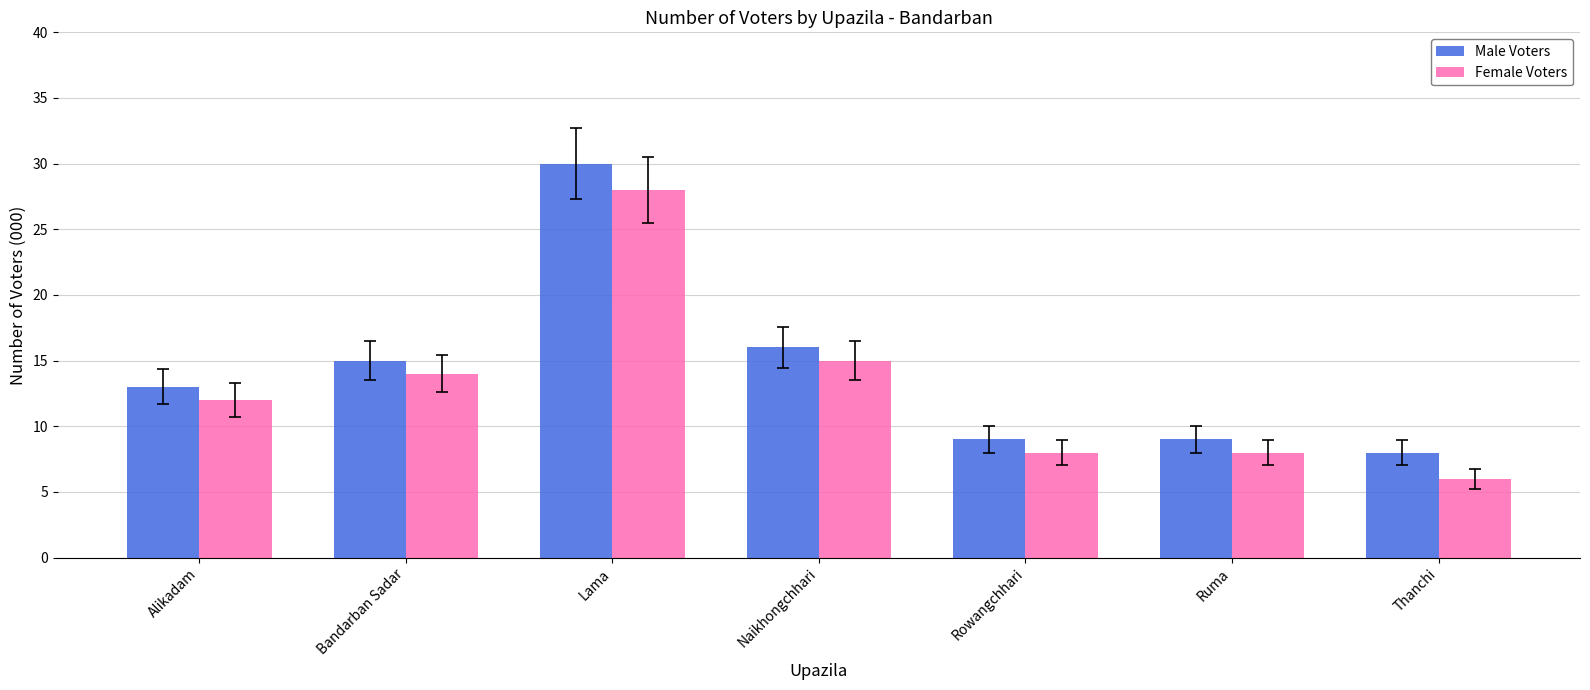

Rank the series at Alikadam from highest to lowest value.

Male Voters, Female Voters